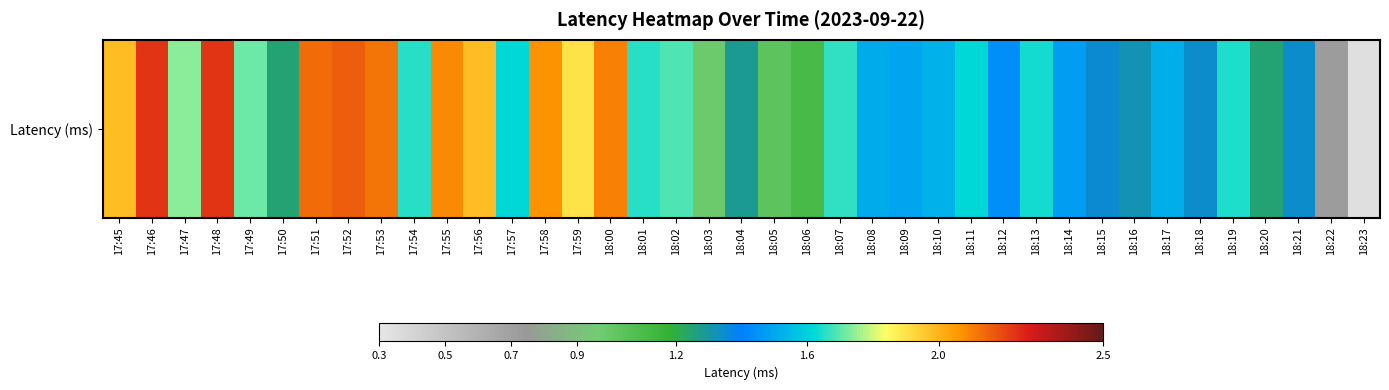

What is the ratio of the value at 18:18 to the value at 18:01?

0.8